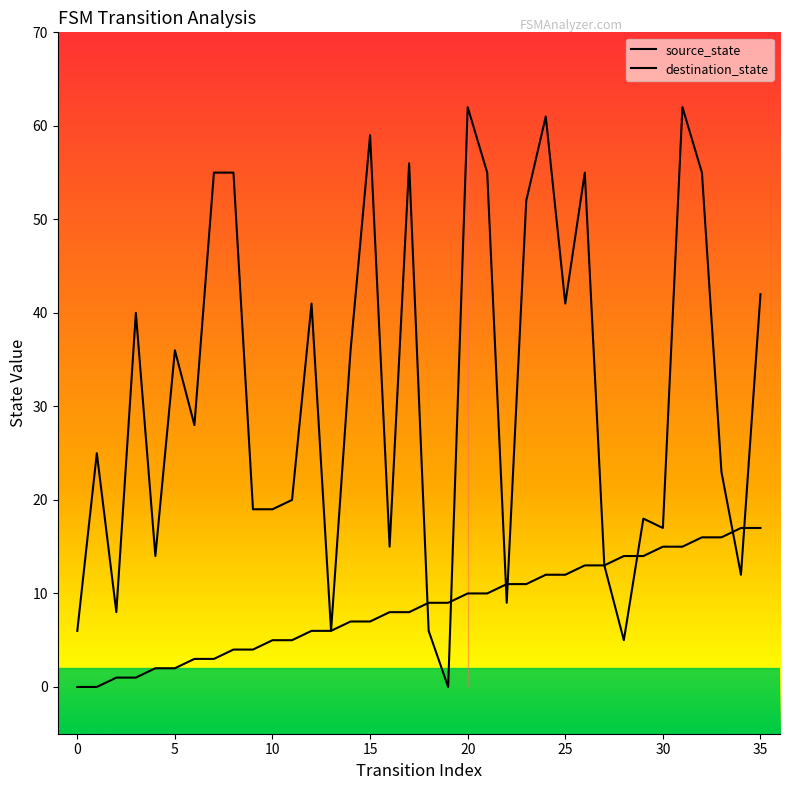

What is the maximum value for destination_state?

62